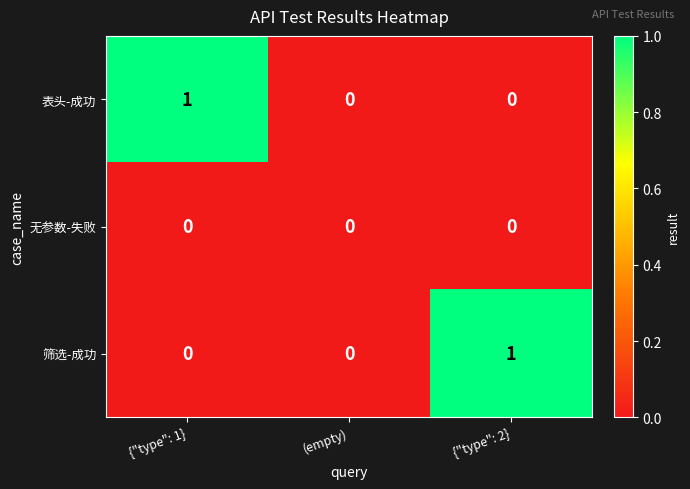

The value of 筛选-成功 at {"type": 1} is 0. True or false?

True